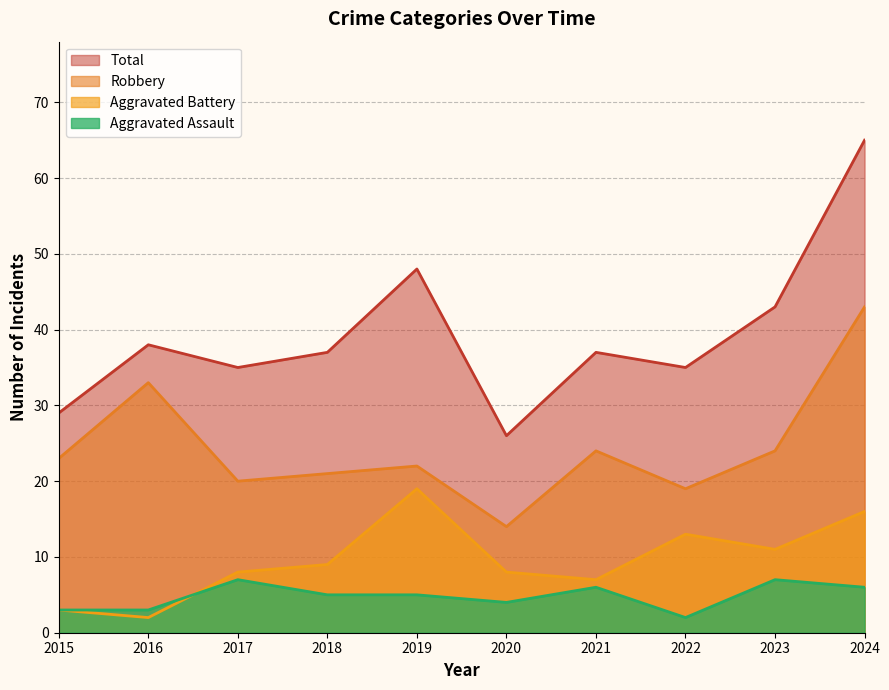

How many data points does each series have?

10